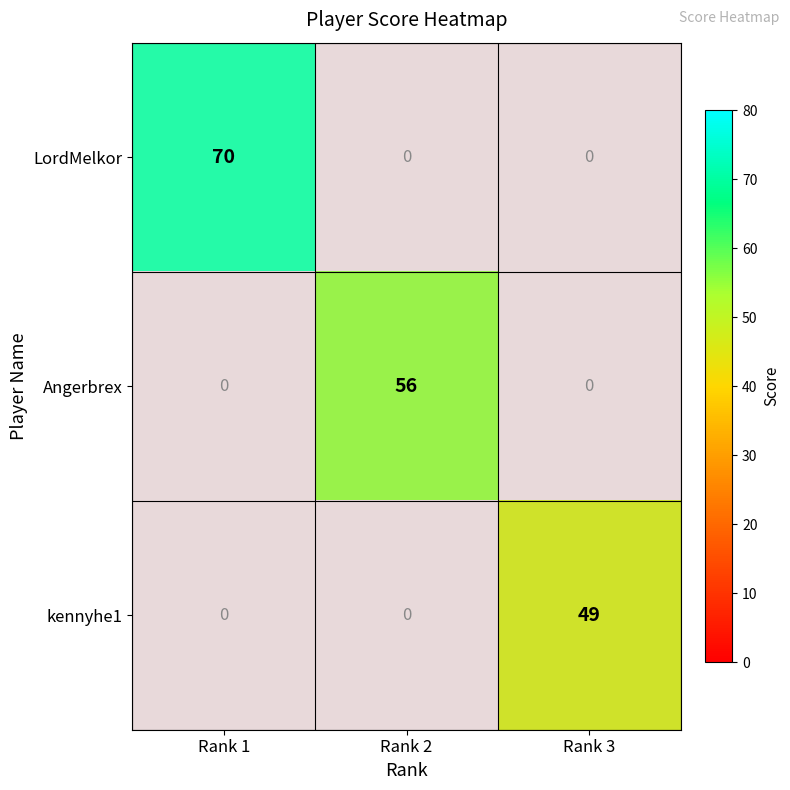

Read the Angerbrex value at Rank 2.

56